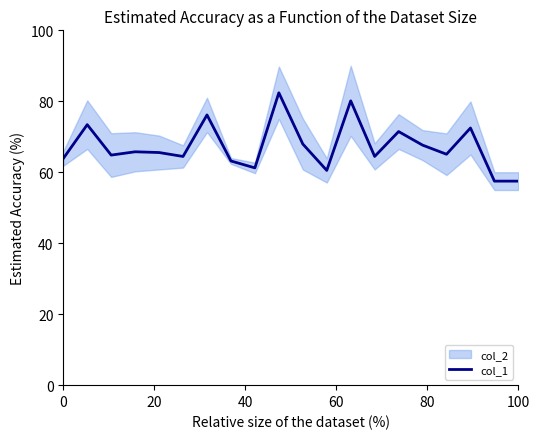

What is the difference between the maximum and minimum values?

24.9